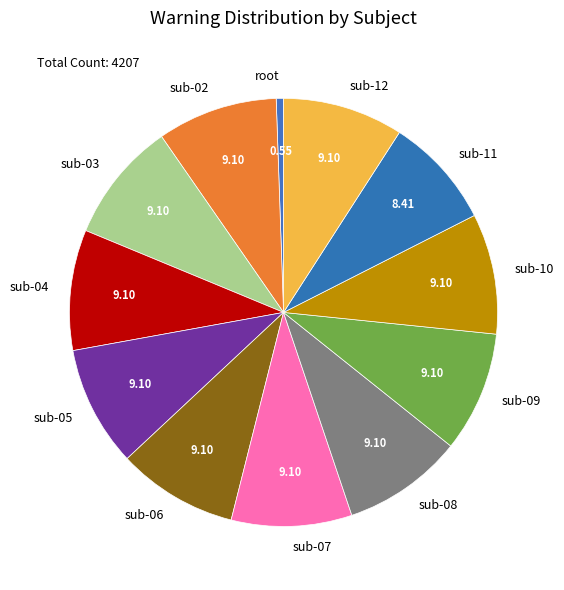

Is there a majority slice in this chart?

No